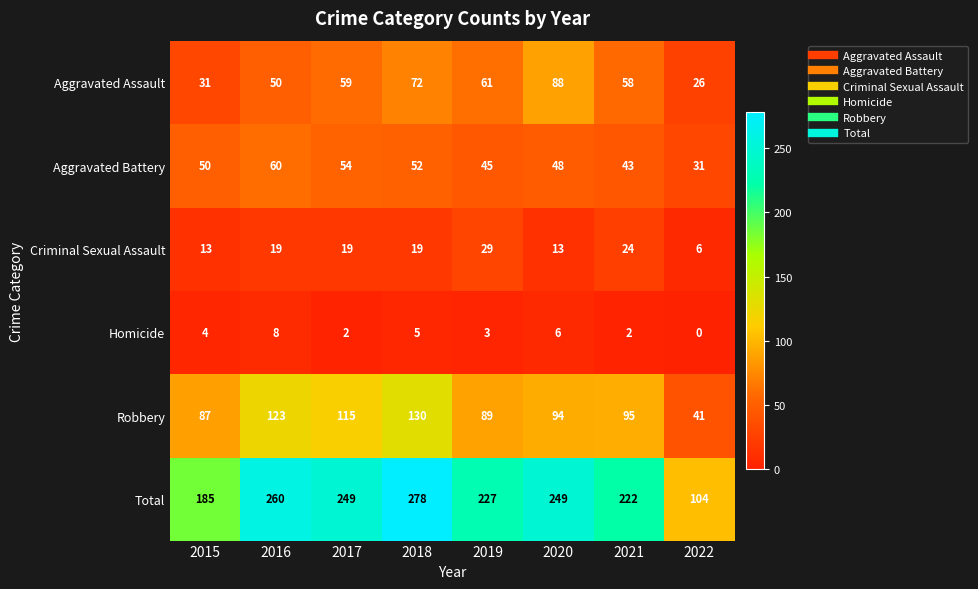

At which label is Aggravated Assault closest to 57?

2021